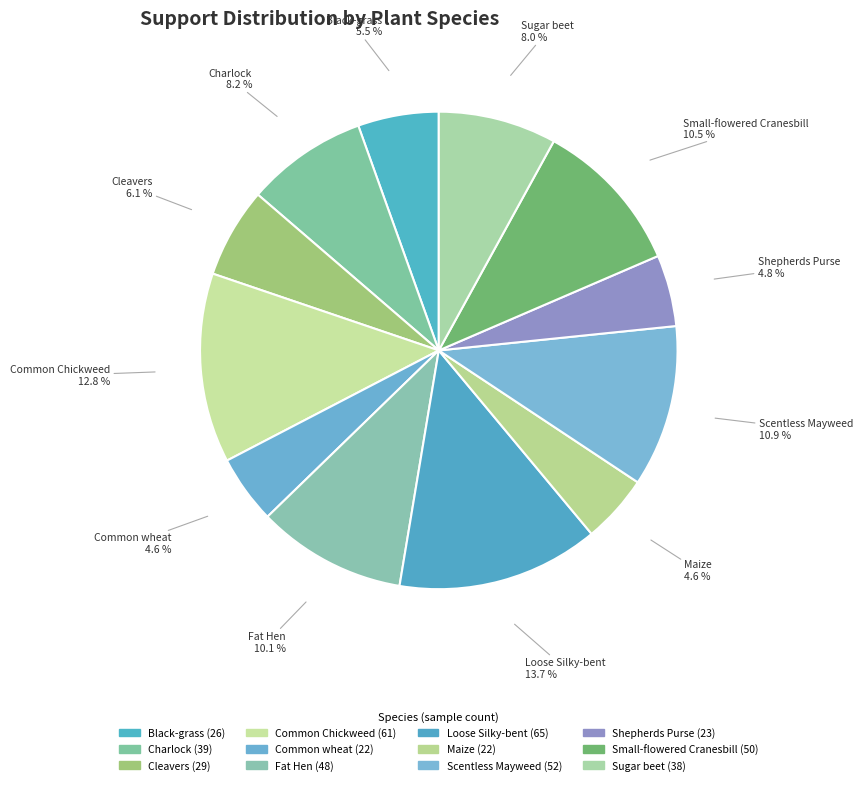

To the nearest percent, what percentage of the pie is Shepherds Purse?

5%